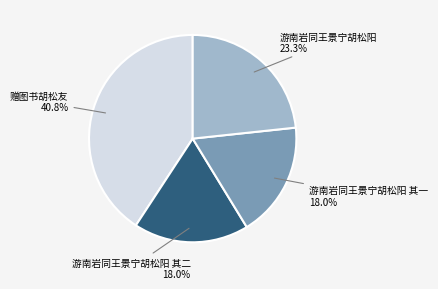

Approximately how many times larger is the value at 赠图书胡松友 compared to 游南岩同王景宁胡松阳 其二?

2.3